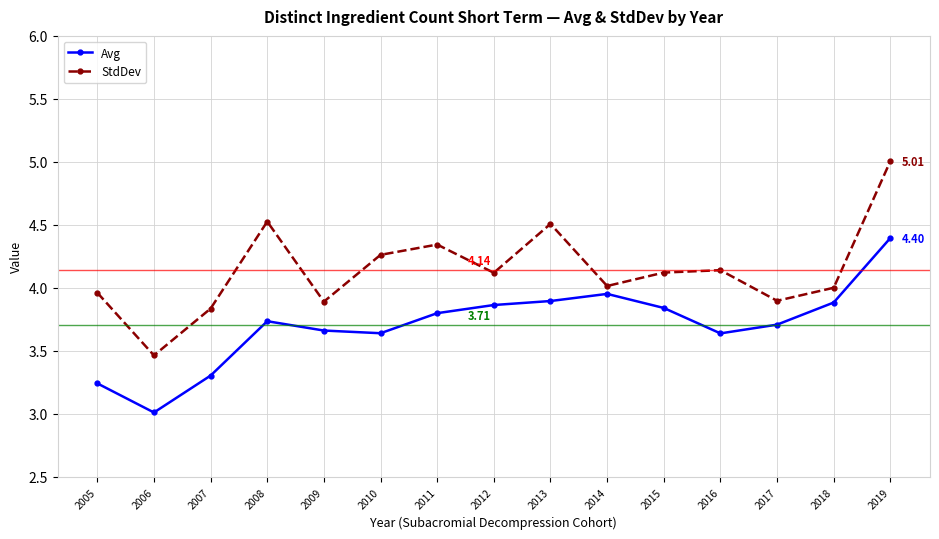

List the series in order of their peak value, highest first.

StdDev, Avg